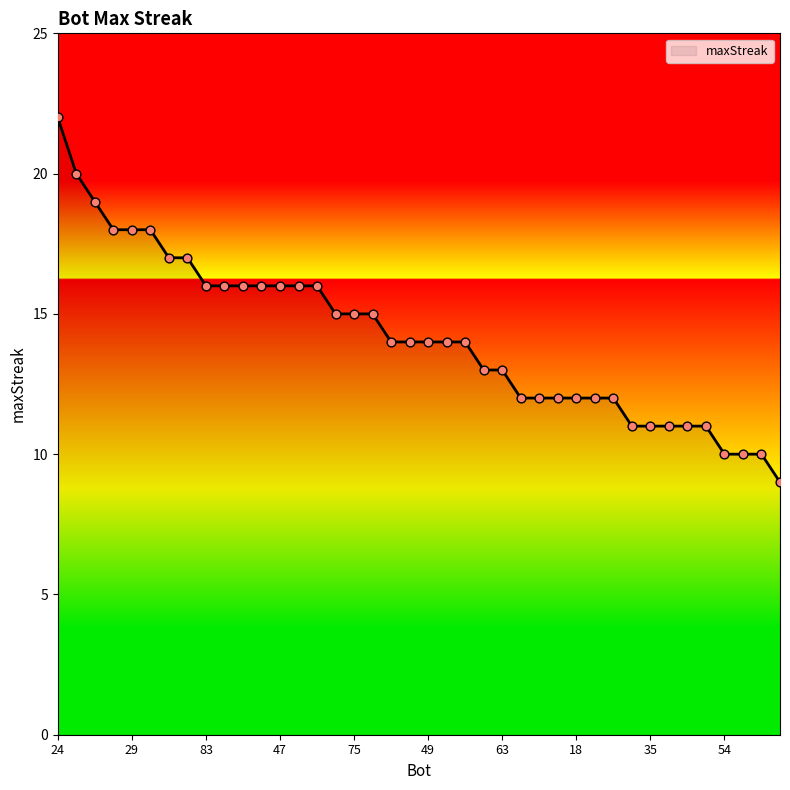

What is the difference between the maximum and minimum values?

13